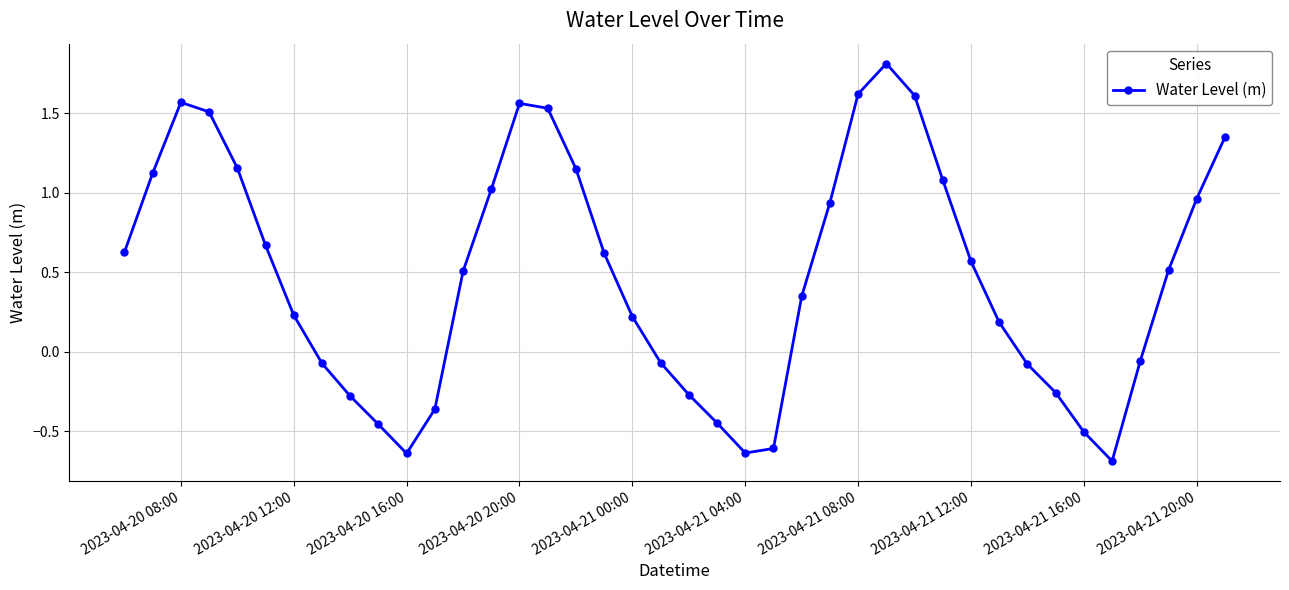

How many interior local peaks (higher than both neighbors) does the data have?

3